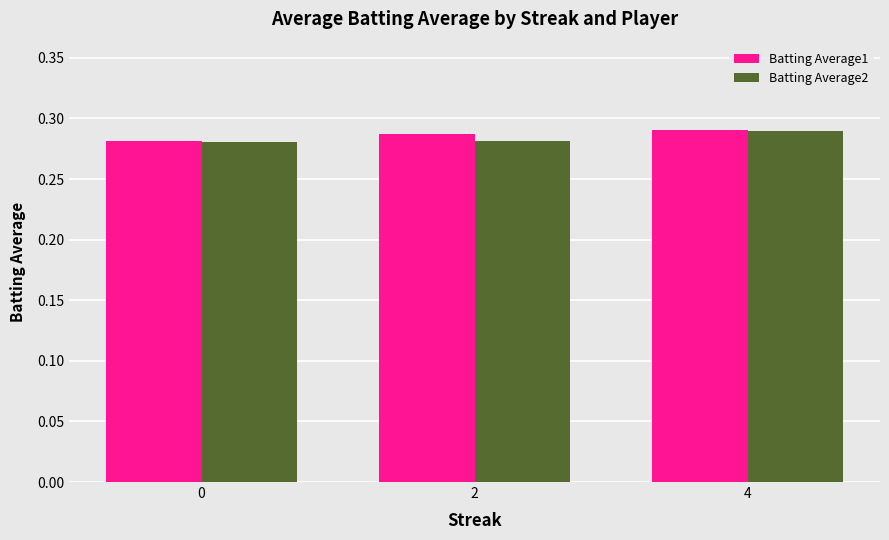

Which category has the highest value across all series?

4